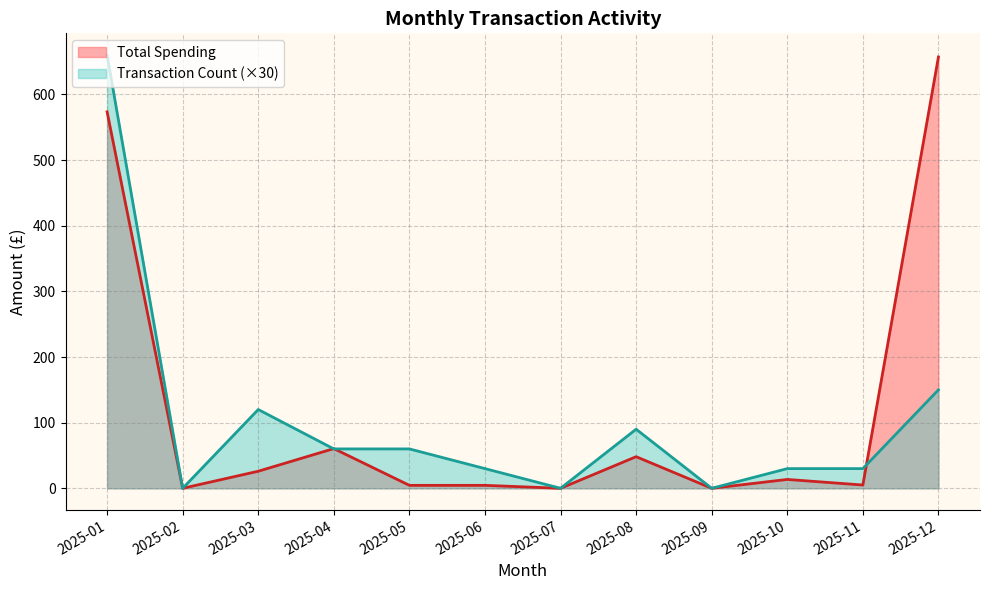

What is the difference between the highest and lowest values at 2025-08?

41.9